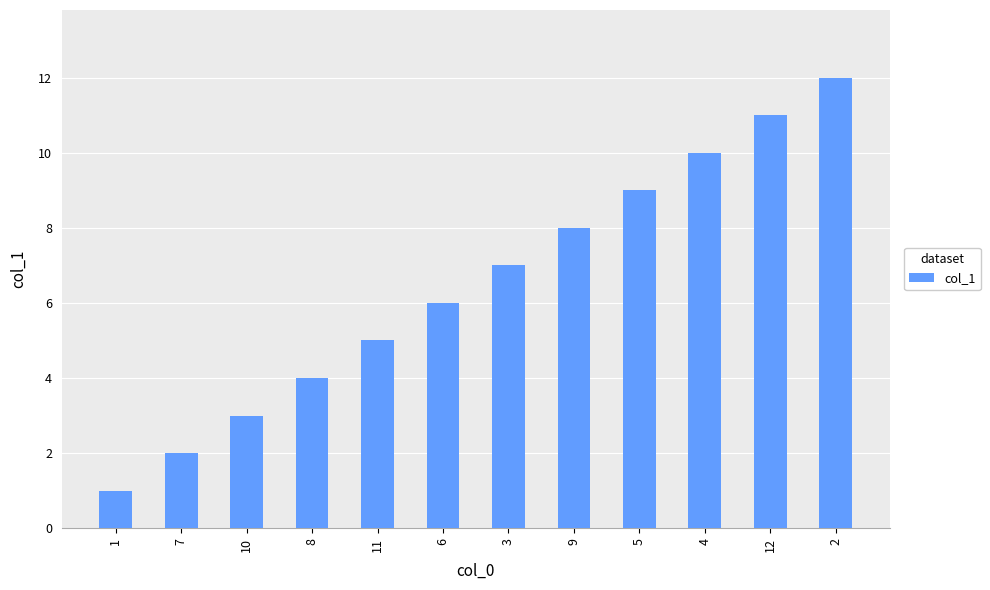

Count the number of data series in this chart.

1